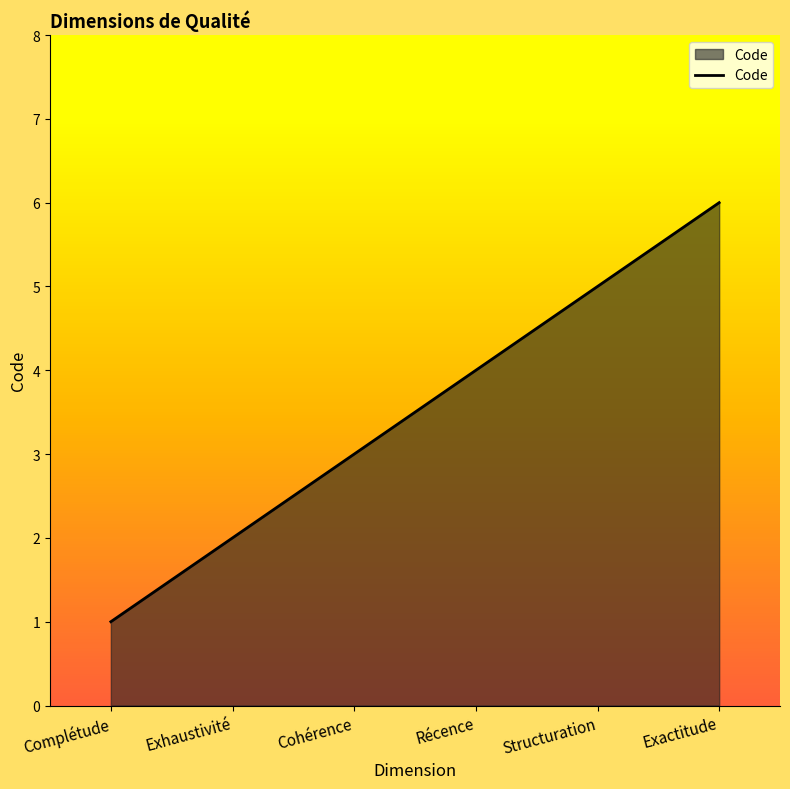

Rank the categories by value from highest to lowest.

Exactitude, Structuration, Récence, Cohérence, Exhaustivité, Complétude